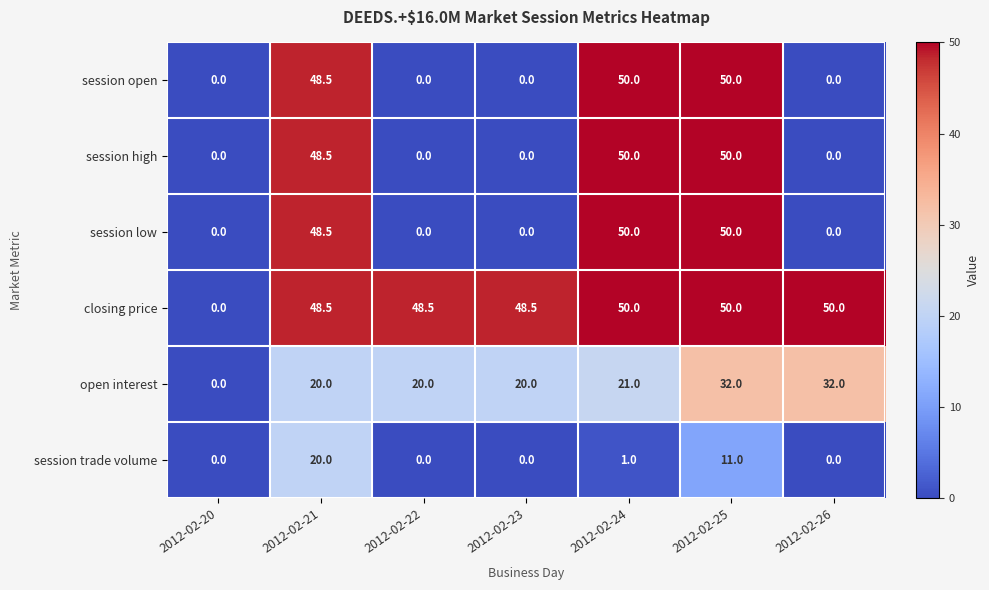

What is the greatest value displayed?

50.0